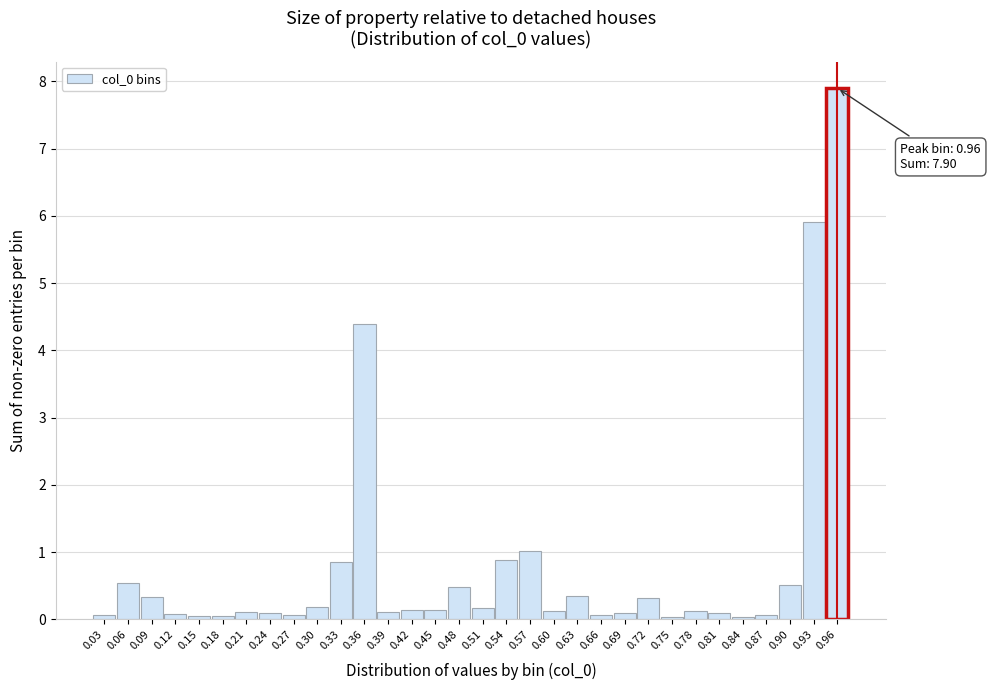

What is the value of the 10th bar from the left?

0.2